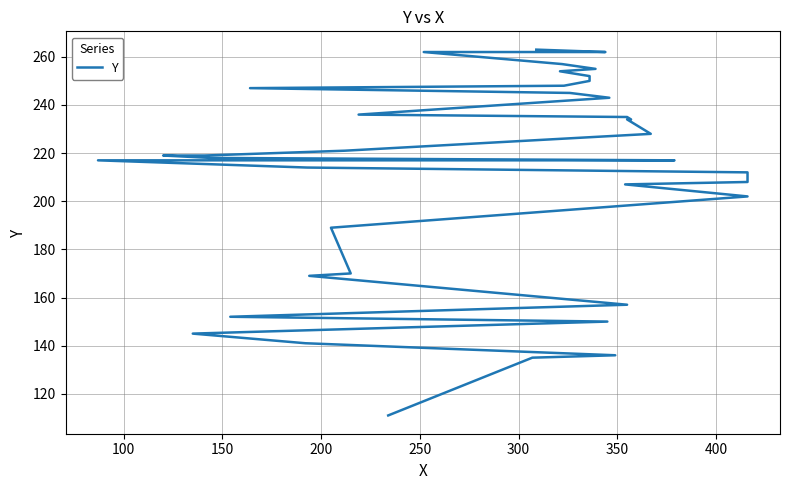

What is the maximum value shown in the chart?

263